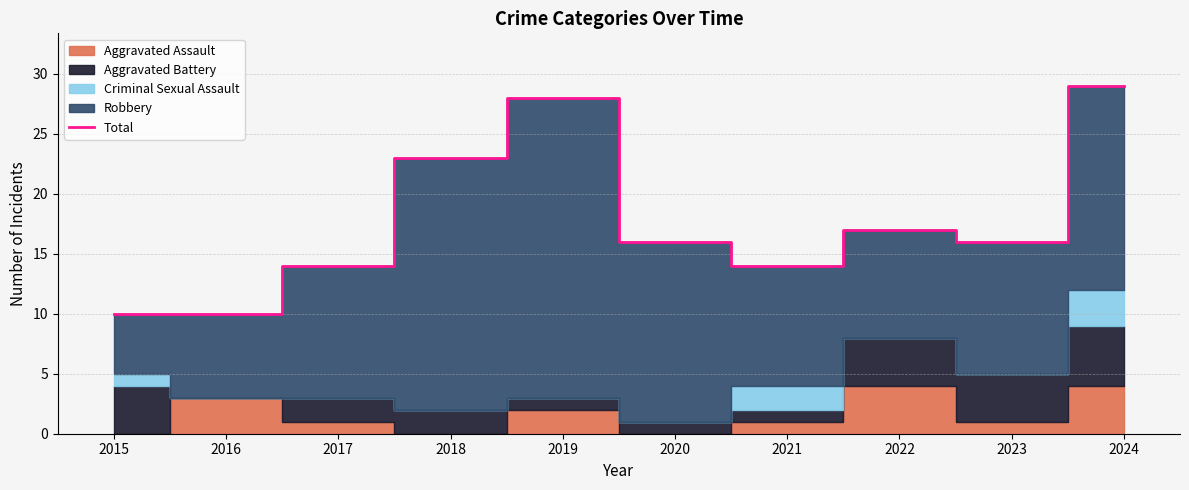

What is the difference between the maximum and minimum values?

19